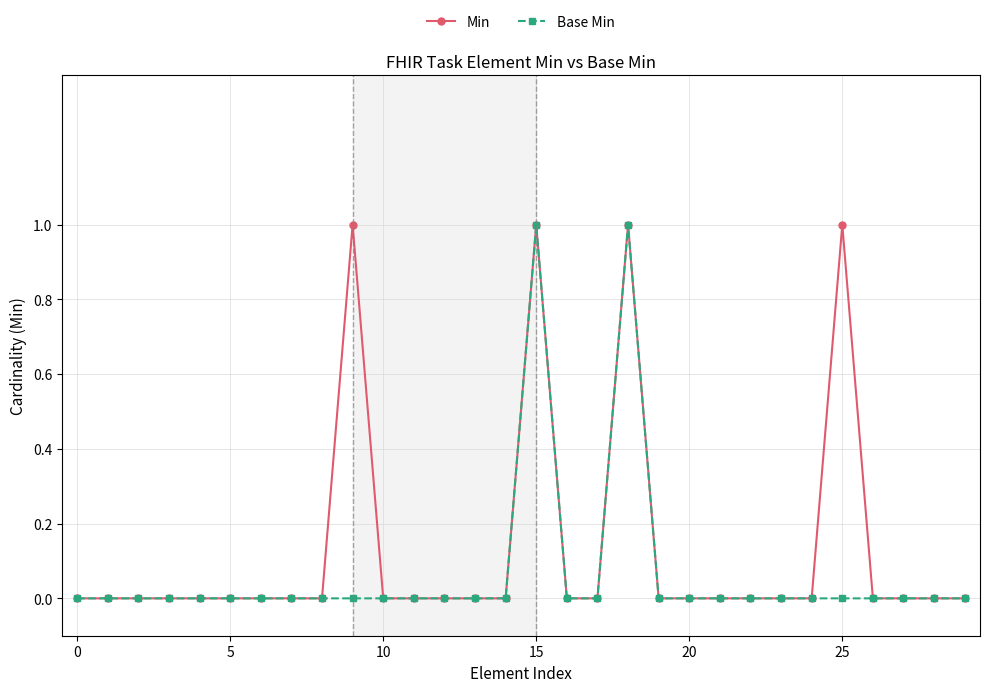

The Base Min series shows 1 at 14. True or false?

False